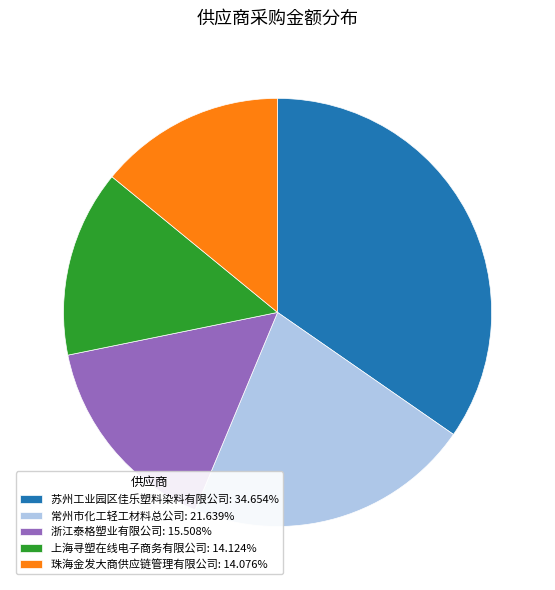

Which has a higher value, 苏州工业园区佳乐塑料染料有限公司 or 上海寻塑在线电子商务有限公司?

苏州工业园区佳乐塑料染料有限公司